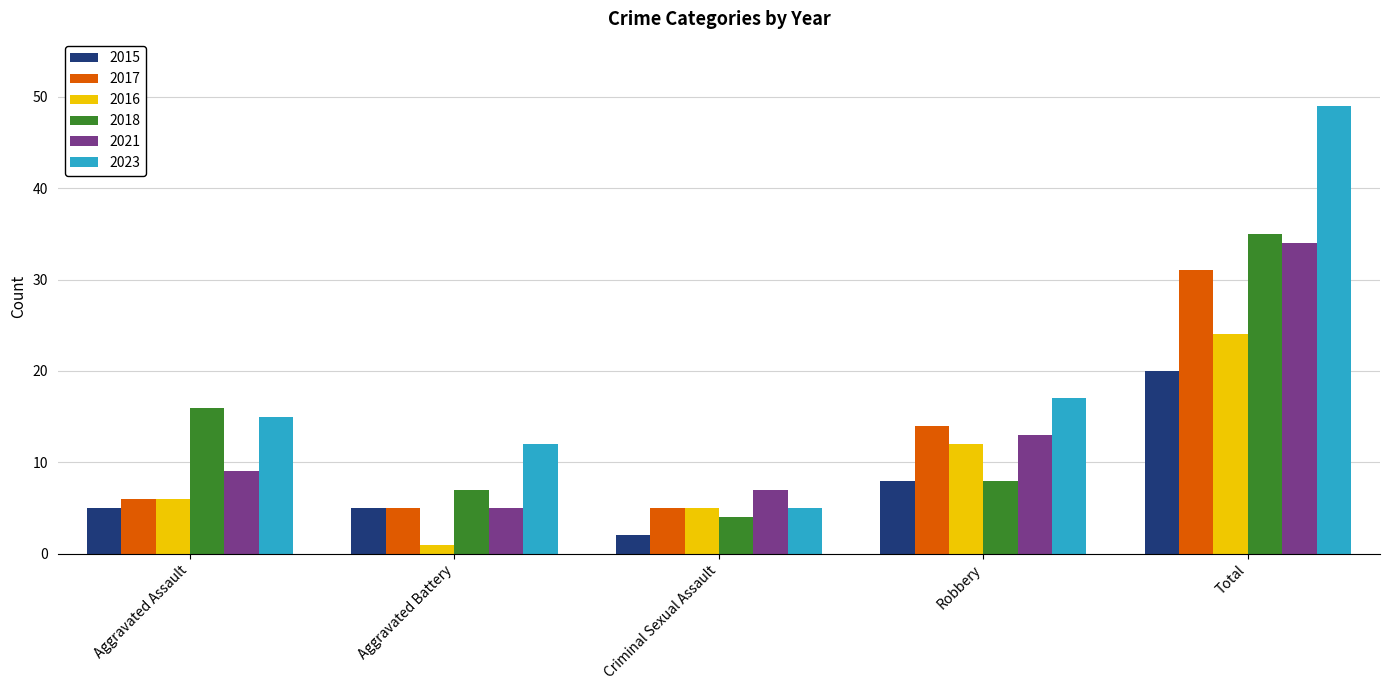

At which label is 2016 closest to 12?

Robbery